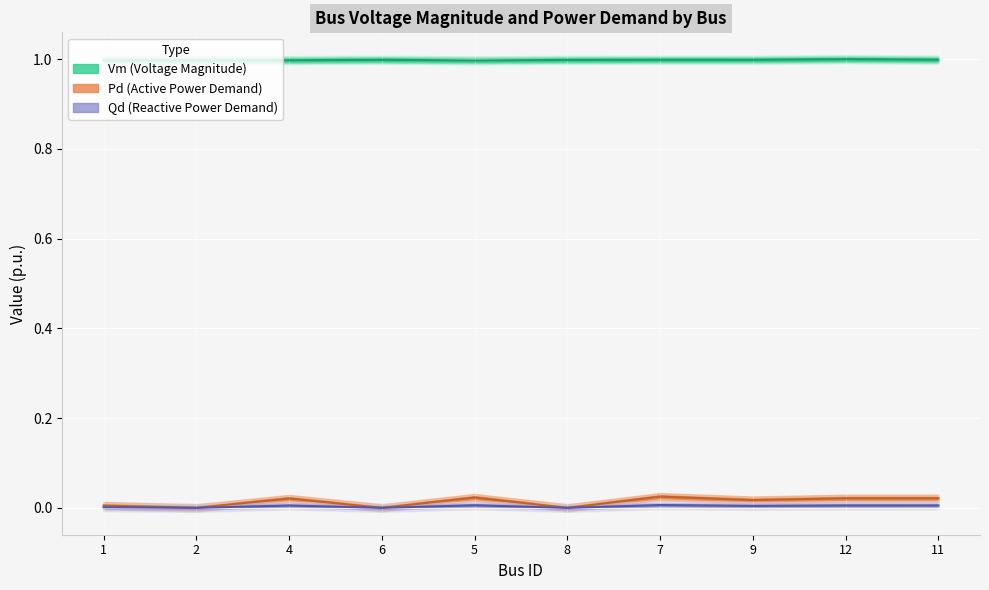

True or false: Qd and Pd intersect in this chart.

False